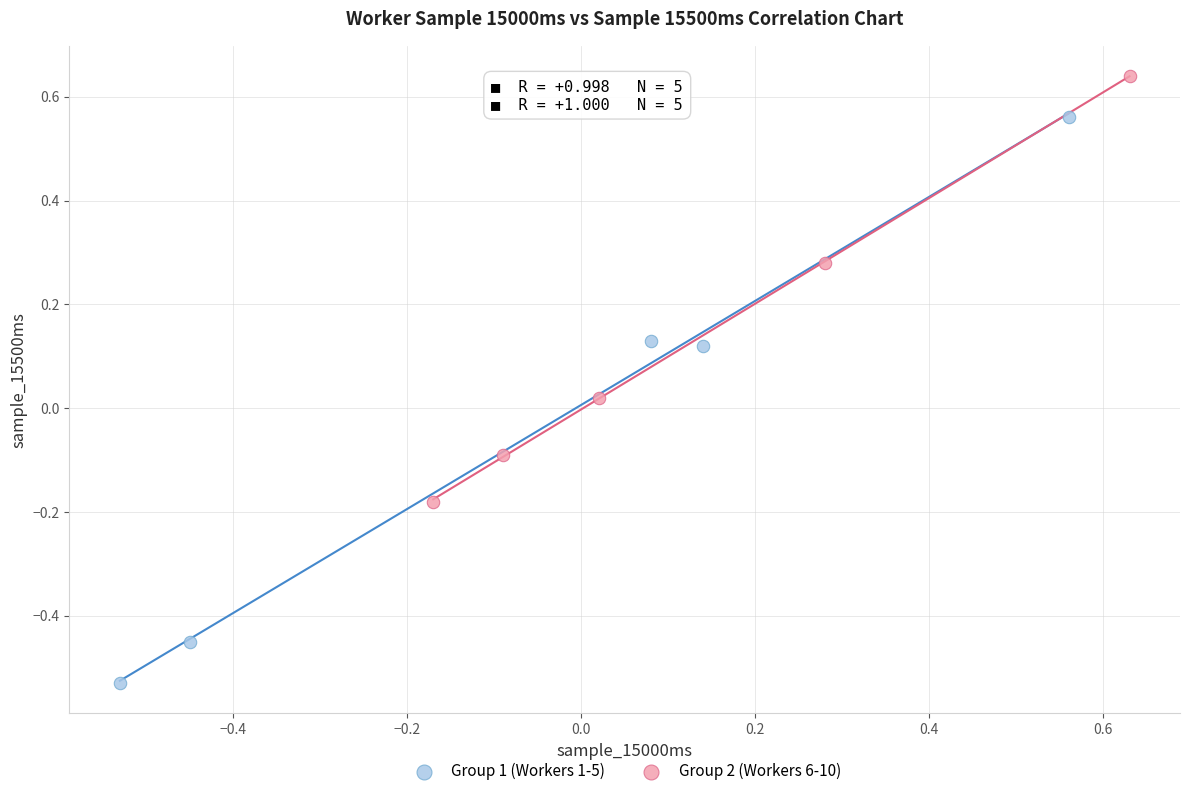

Which series reaches the minimum Y coordinate?

Group 1 (Workers 1-5)